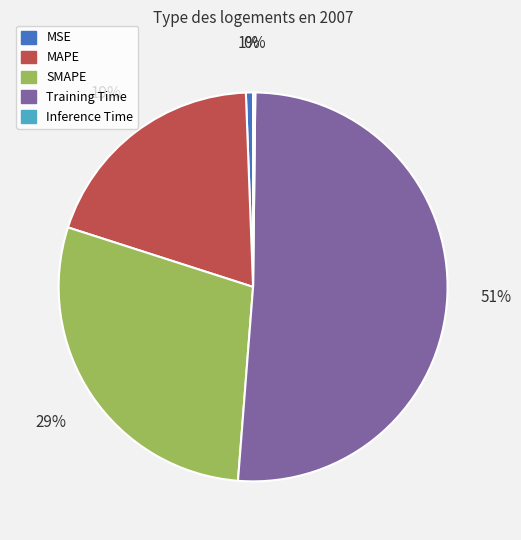

Do SMAPE and MAPE together represent more than half of the pie?

No